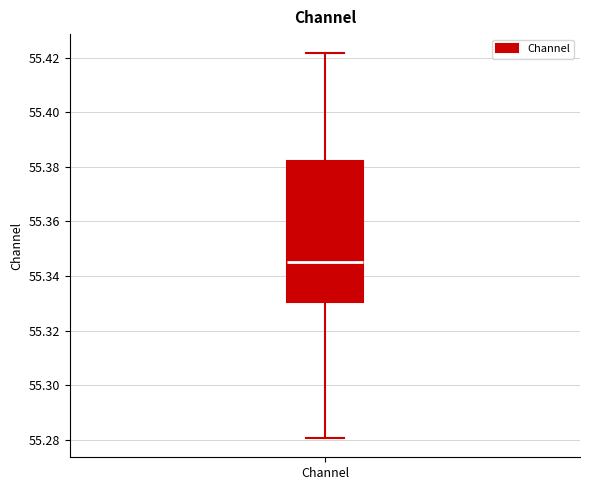

Transcribe this box plot: give where the median line is, the range the box spans, and where the two whiskers end, as read against the y-axis. The values are not printed on the chart, so give them approximately, as read against the axis.

median 55.344, box 55.330 to 55.382, whiskers 55.280 to 55.422